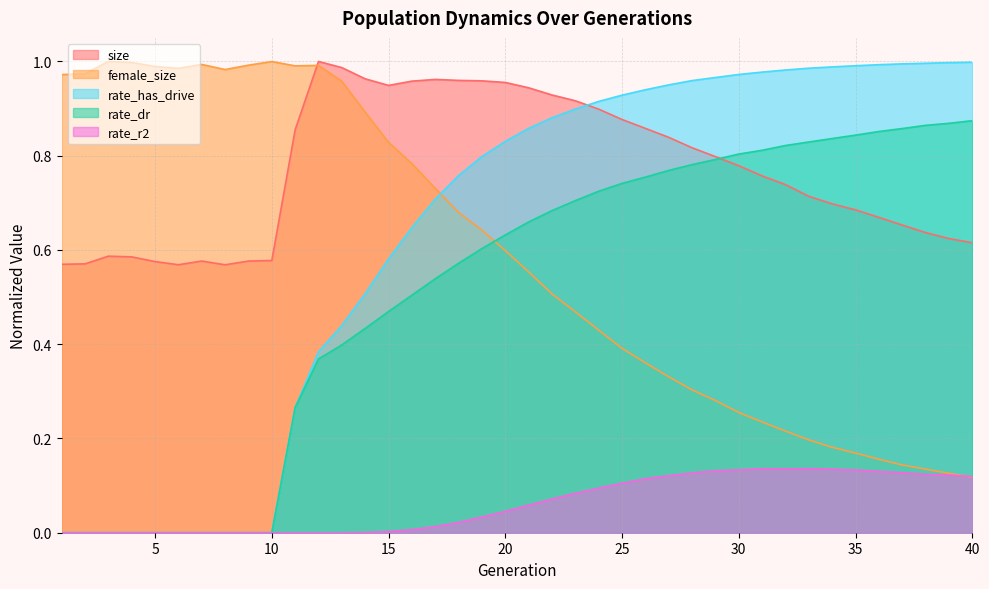

How many lines are shown in the chart?

5